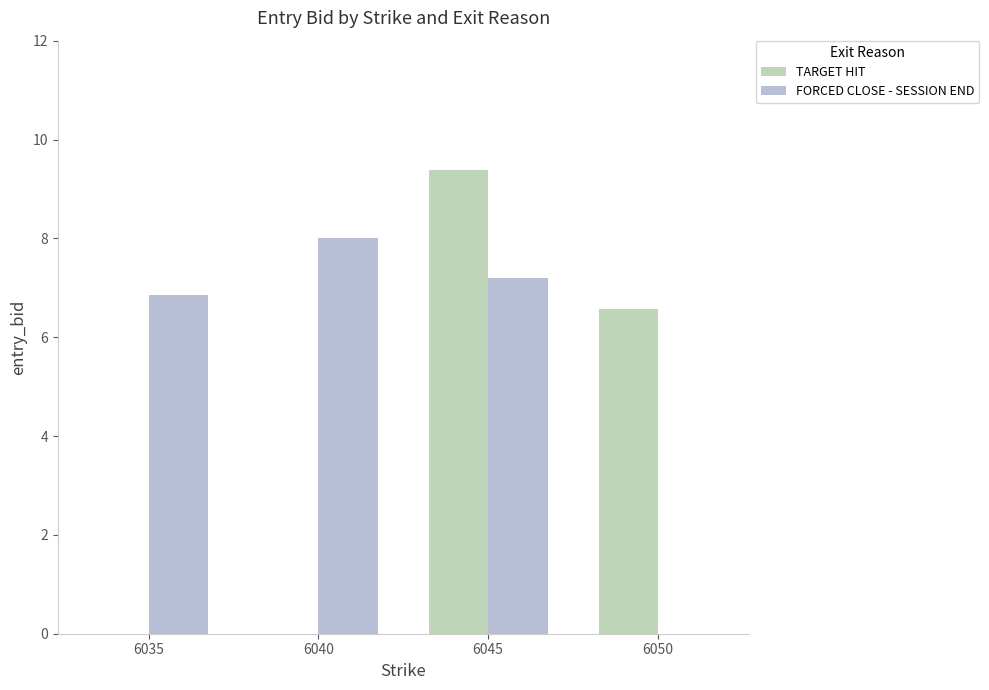

Is it true that TARGET HIT equals 6.6 at 6050?

True